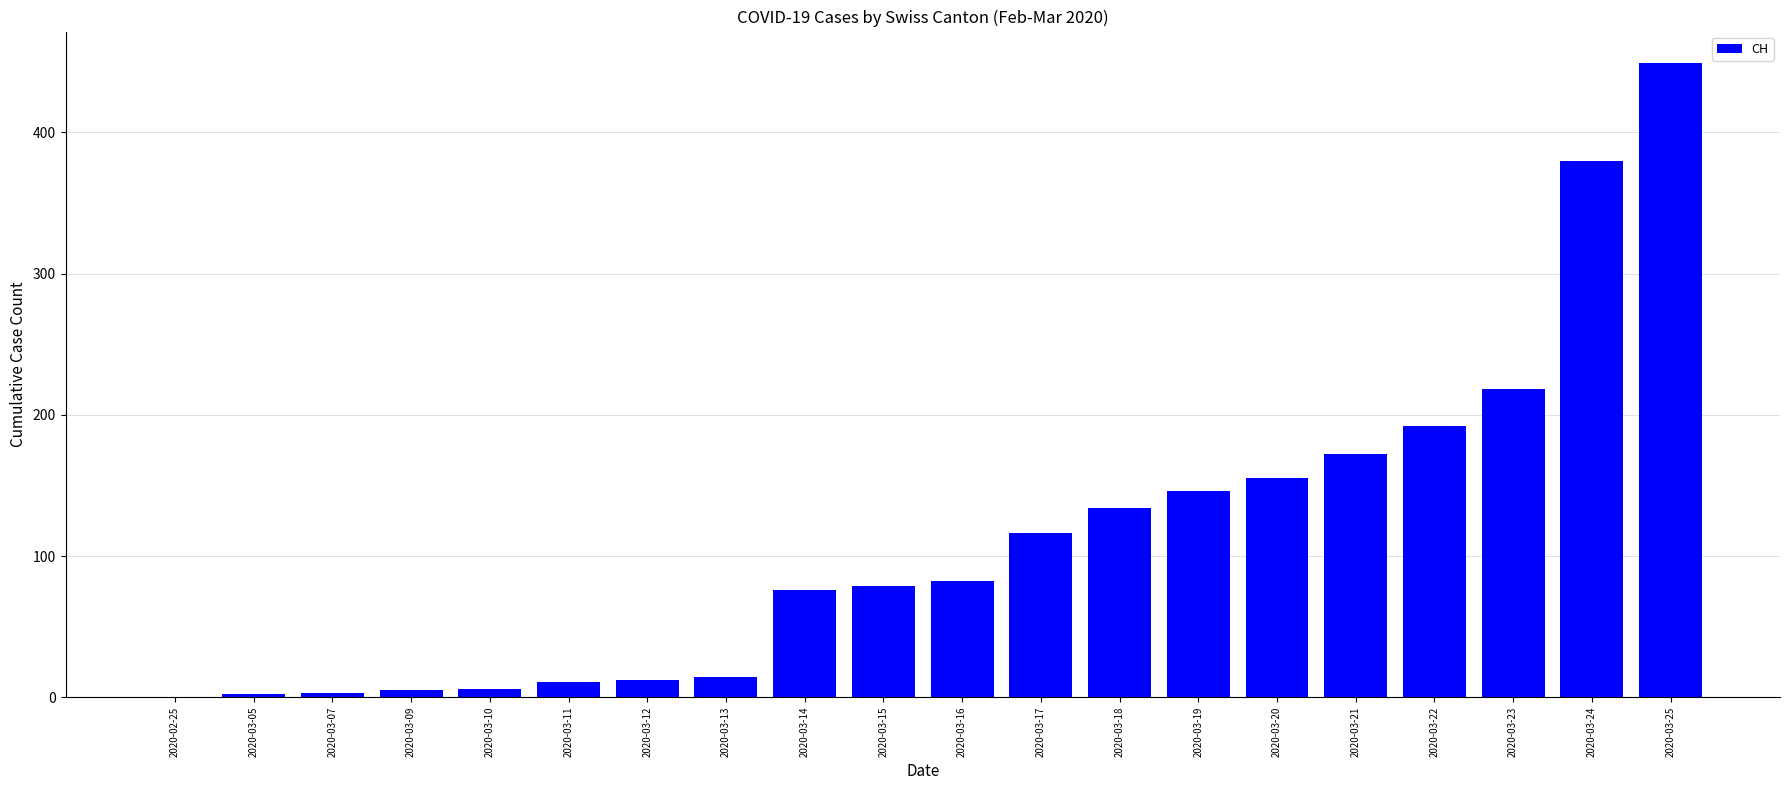

What is the maximum value shown in the chart?

449